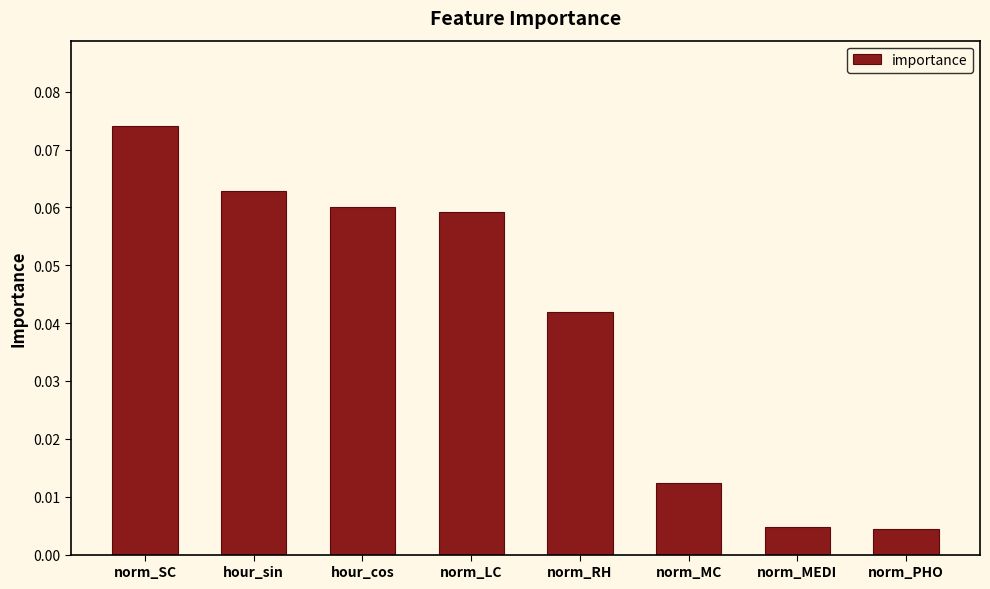

What position from the left is norm_MEDI?

7